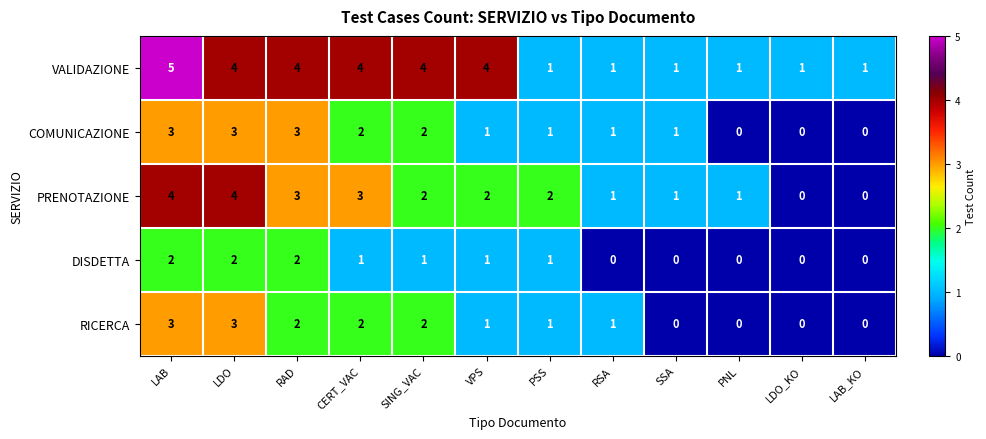

At which category does the chart reach its peak across all series?

LAB